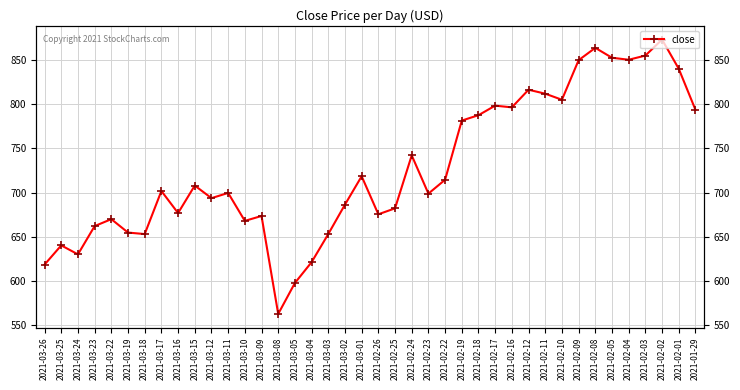

Read the value at 2021-02-26.

675.5